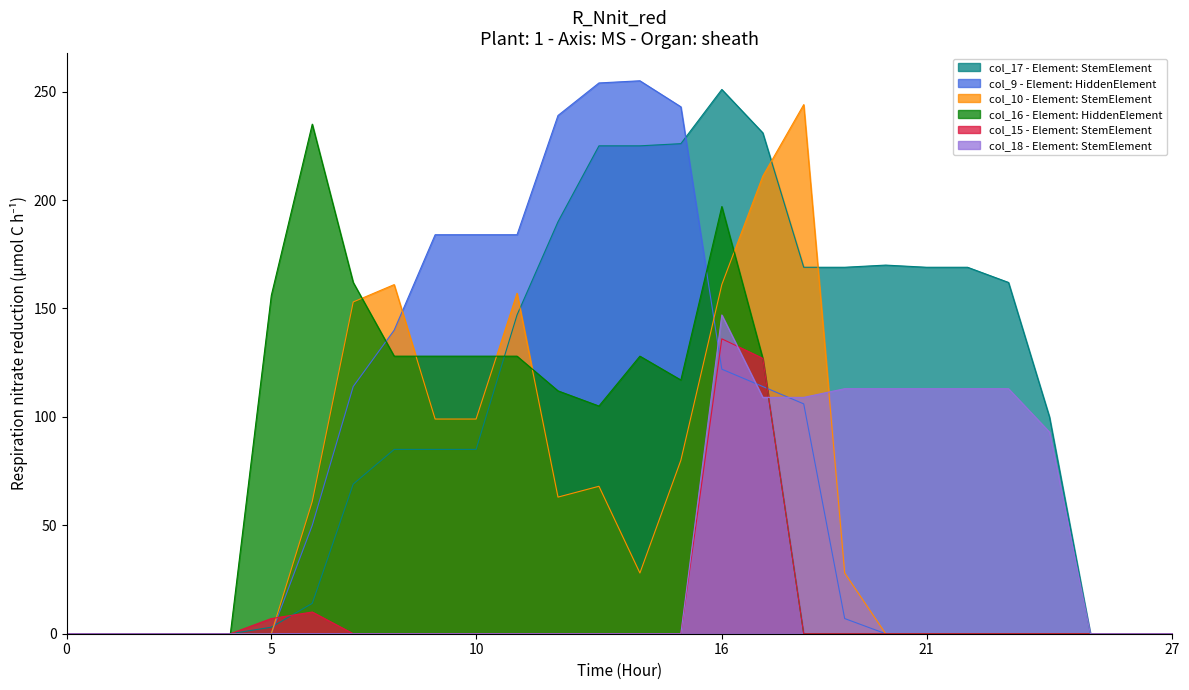

What is the difference between the maximum and minimum values in the col_18 series?

147